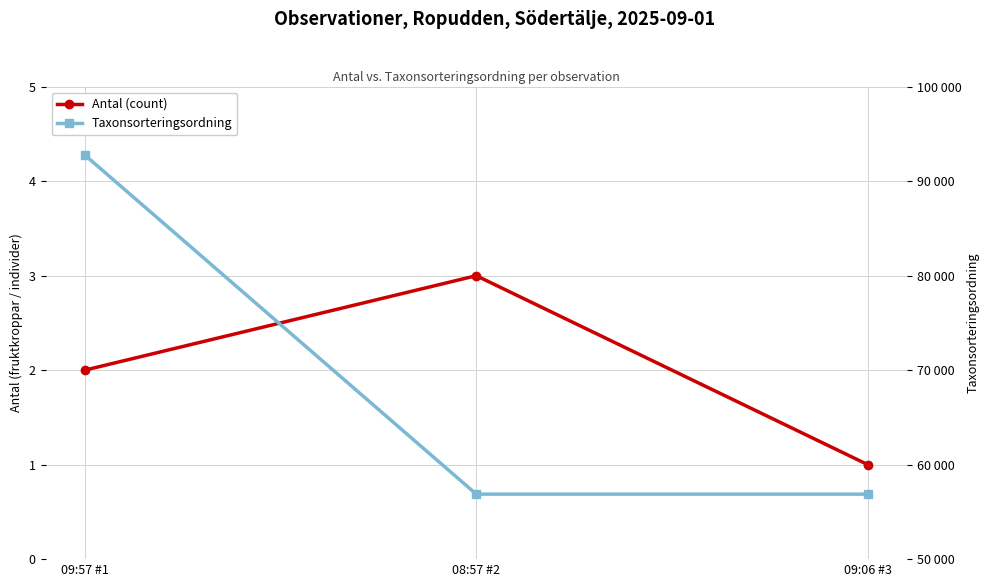

Rank the series by their maximum value, from lowest to highest.

Antal (count), Taxonsorteringsordning